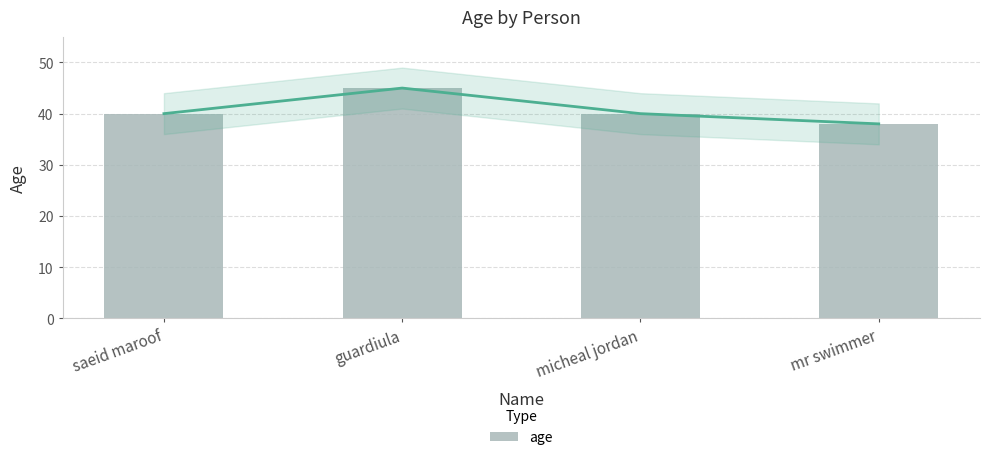

Which has a higher value, guardiula or mr swimmer?

guardiula